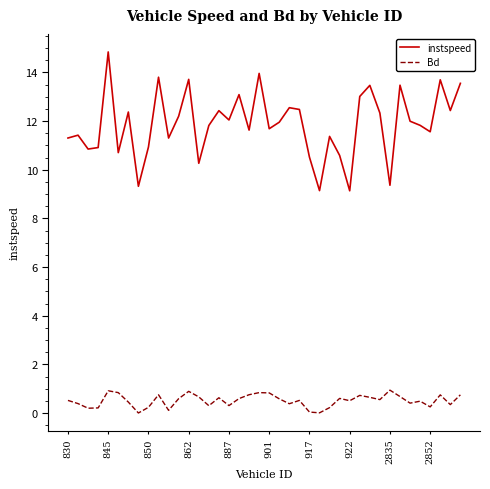

What is the difference between the maximum and second lowest values in the Bd series?

0.9